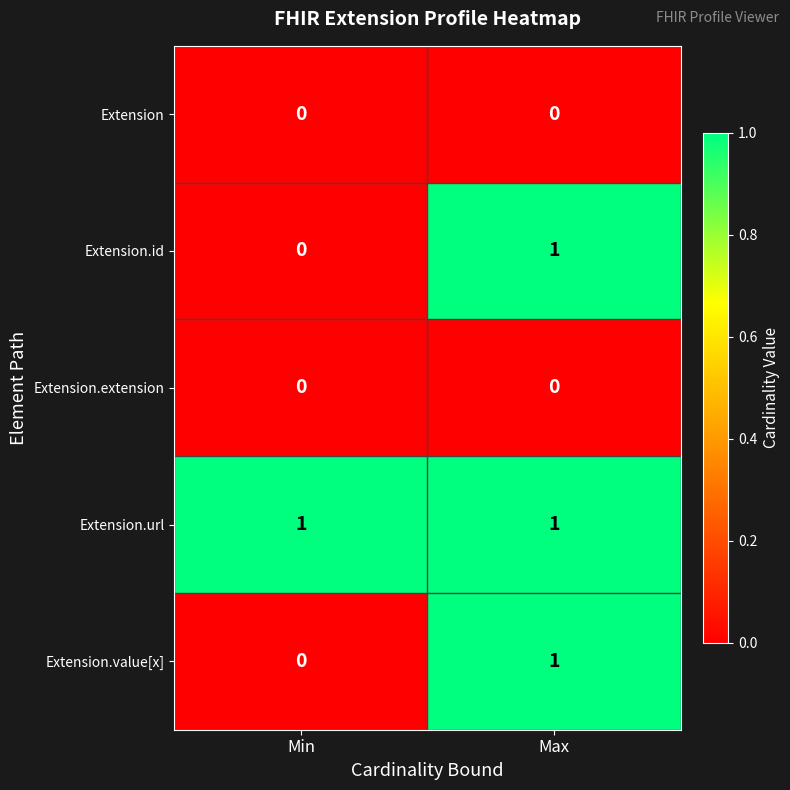

Which series has the largest total across all categories?

Extension.url